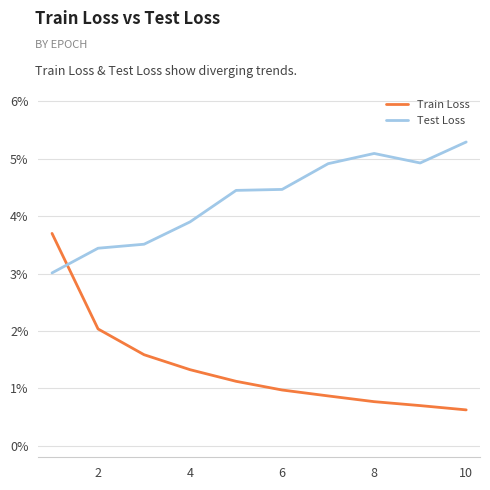

Which series has the largest range (max minus min)?

Train Loss